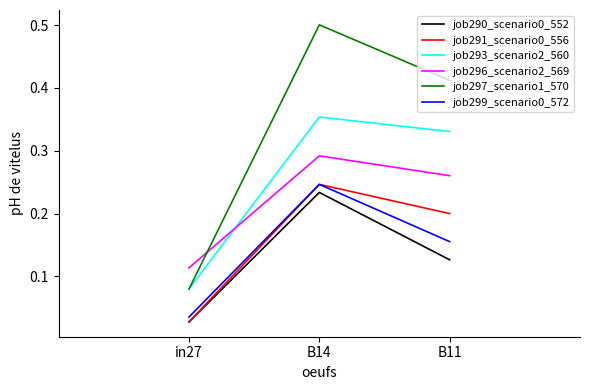

At which category is the sum across all series the highest?

B14